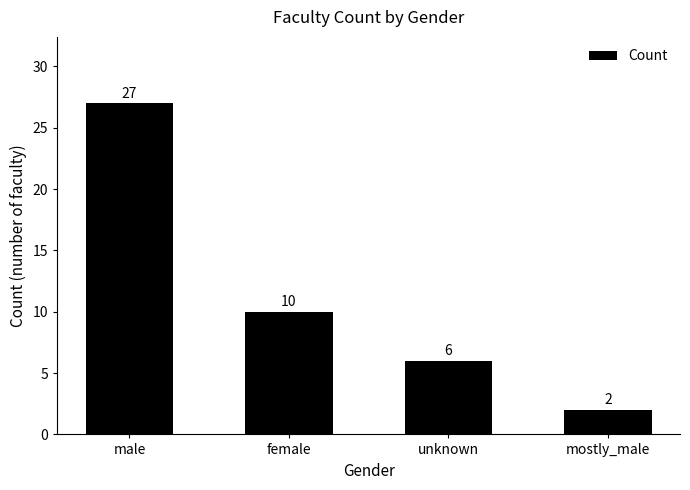

List the labels in order of value, largest first.

male, female, unknown, mostly_male